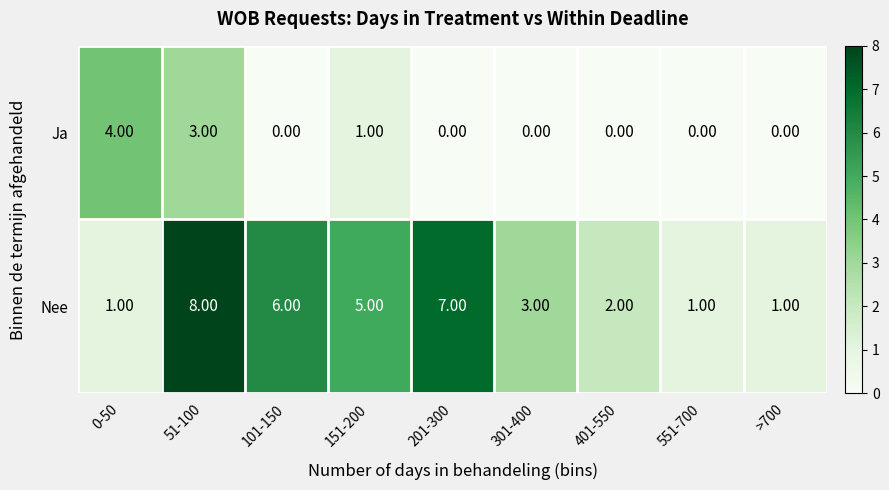

At which category is the sum across all series the highest?

51-100